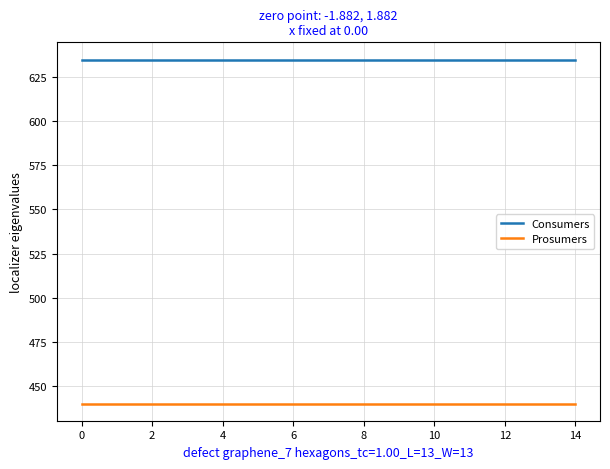

Rank the series by their average value, from lowest to highest.

Prosumers, Consumers